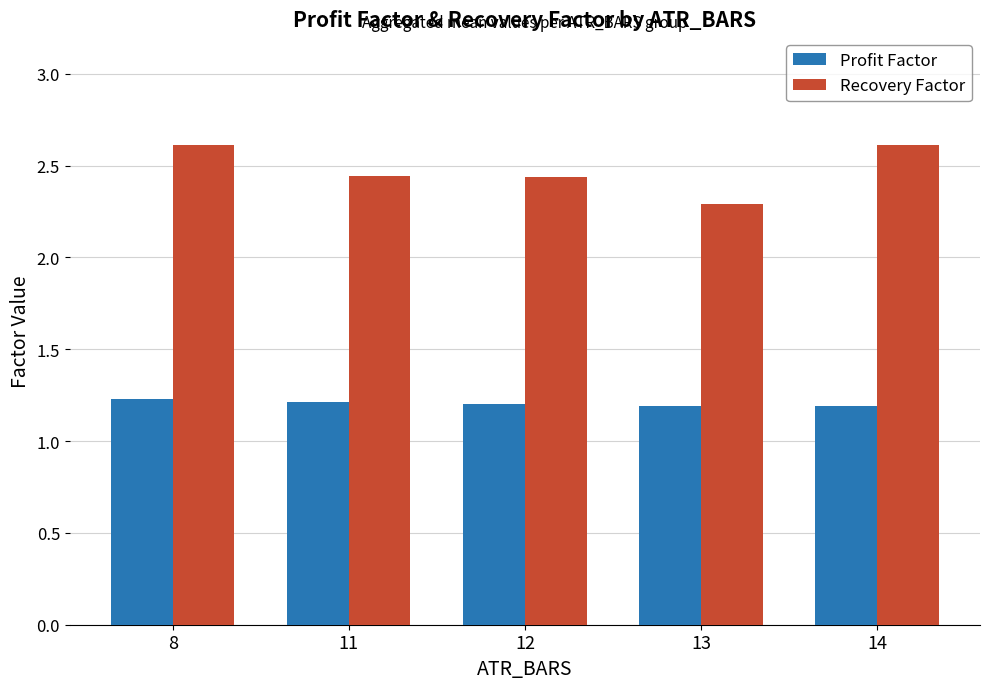

What is the minimum value for Recovery Factor?

2.3